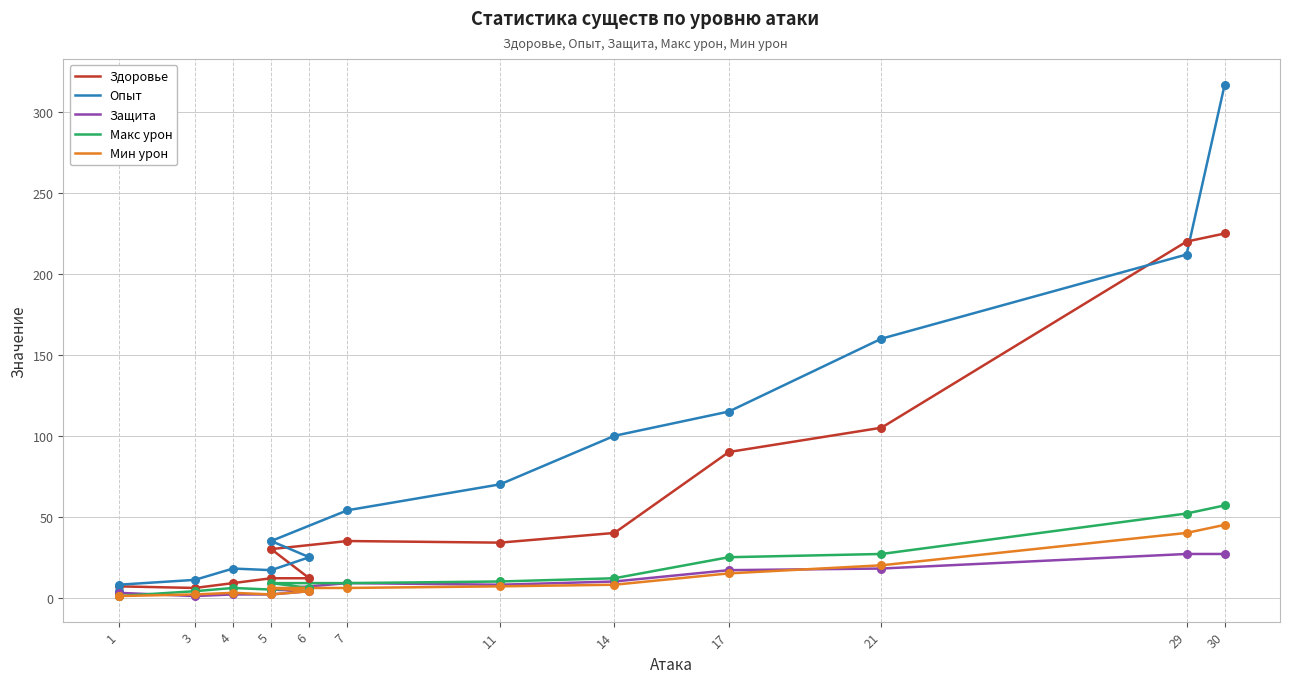

Which series contains the highest Y value?

Опыт